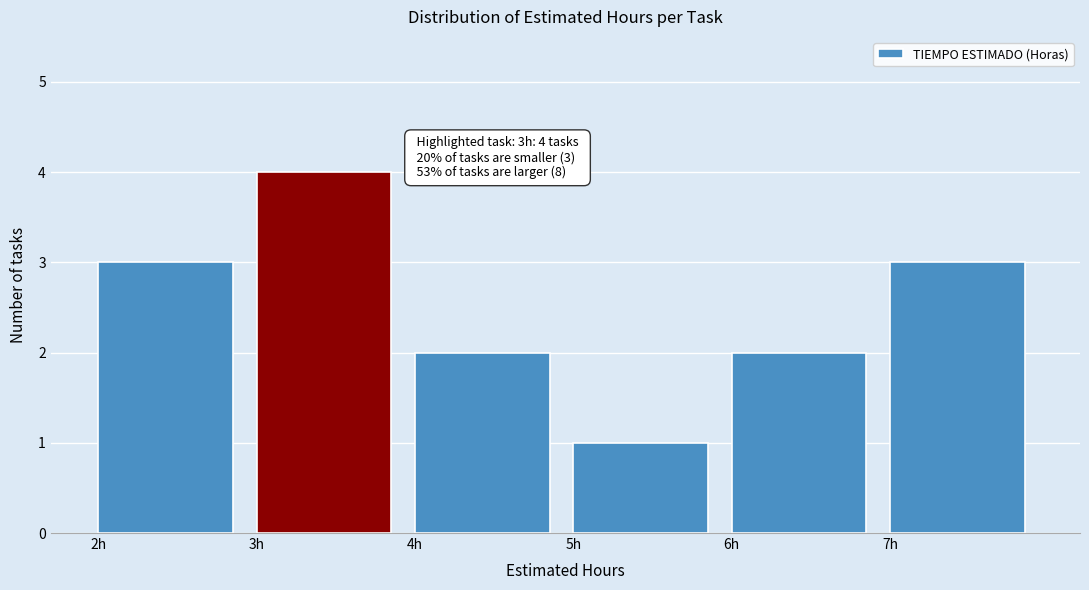

Which range on the x-axis has the tallest bar?

3 to 4